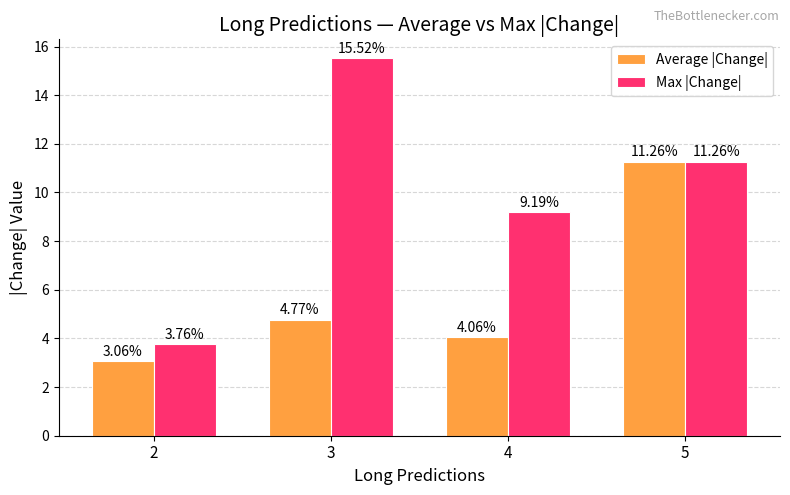

At which label does Max |Change| reach its minimum?

2